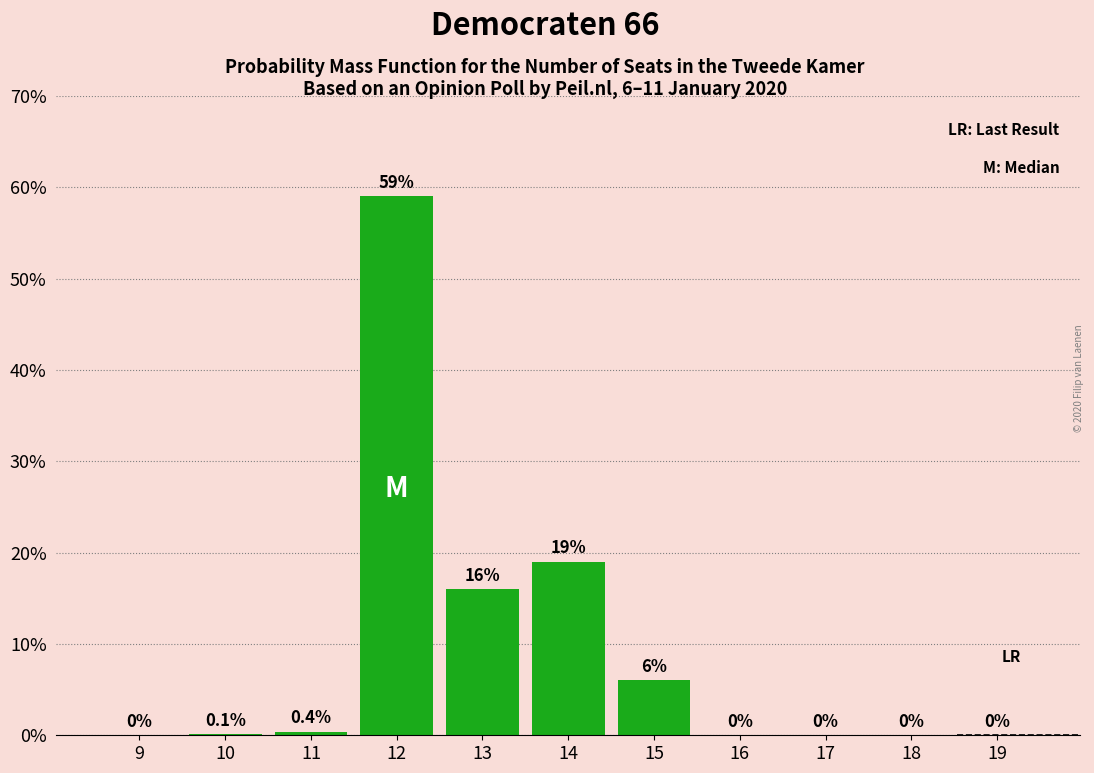

Reading right to left, extract all data points from this chart.

19=0.0	18=0.0	17=0.0	16=0.0	15=6.0	14=19.0	13=16.0	12=59.0	11=0.4	10=0.1	9=0.0